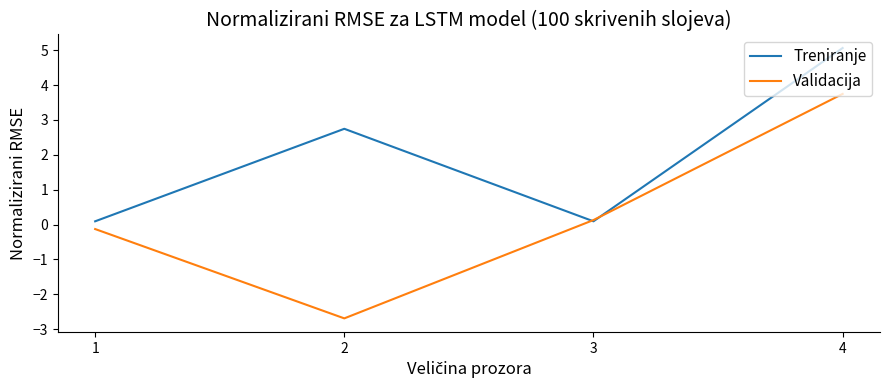

What is the sum of the Treniranje values at 2 and 3?

2.8